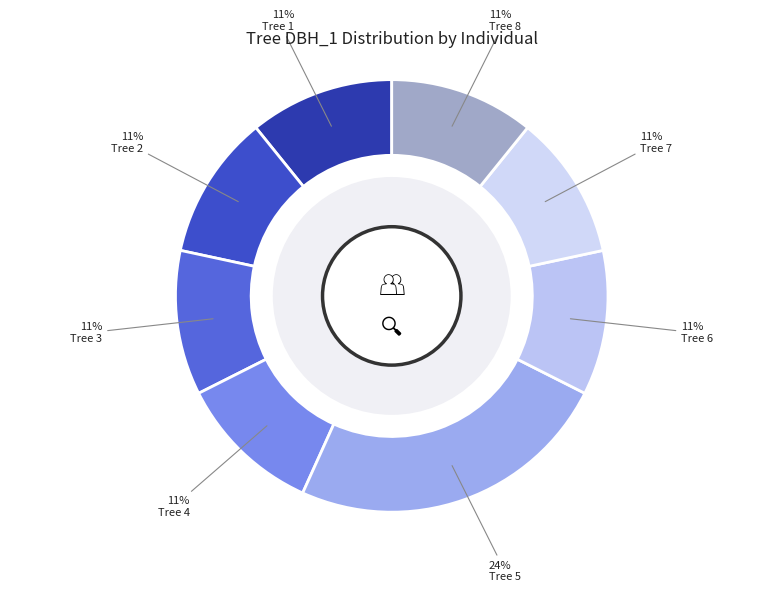

Count the number of slices in the pie.

8